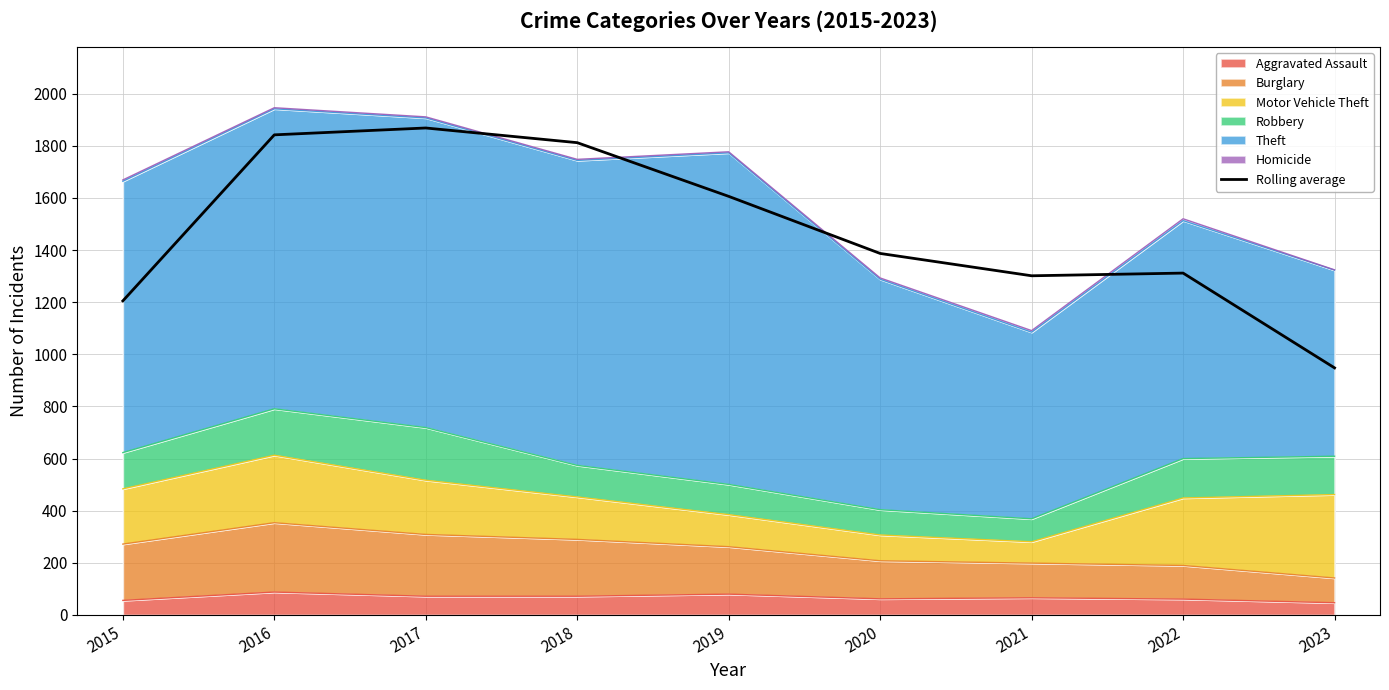

The chart shows a value of 1301.3 at 2021. True or false?

True